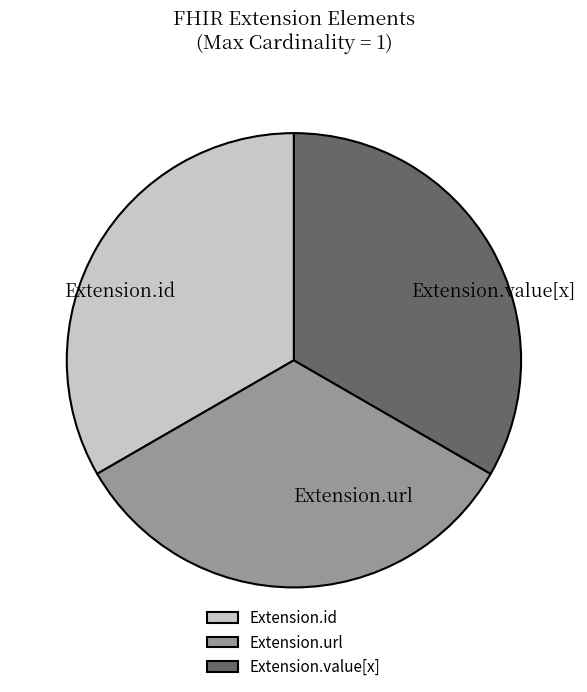

What is the ratio of the value at Extension.id to the value at Extension.value[x]?

1.0